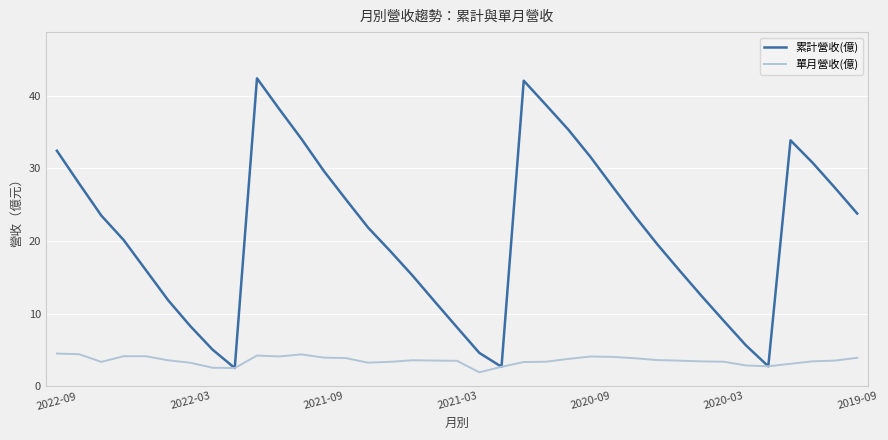

What is the maximum value shown in the chart?

42.4